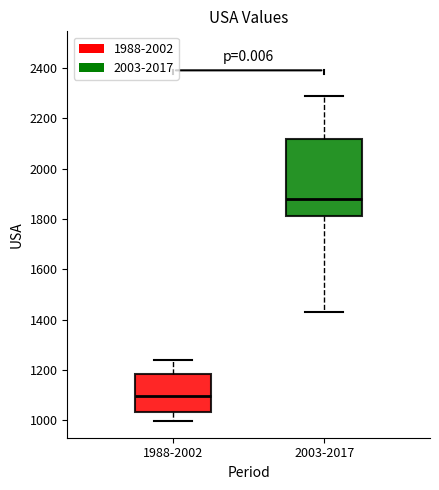

Where does the lower whisker of the box for 2003-2017 end on the y-axis? The values are not printed on the chart, so give them approximately, as read against the axis.

1440